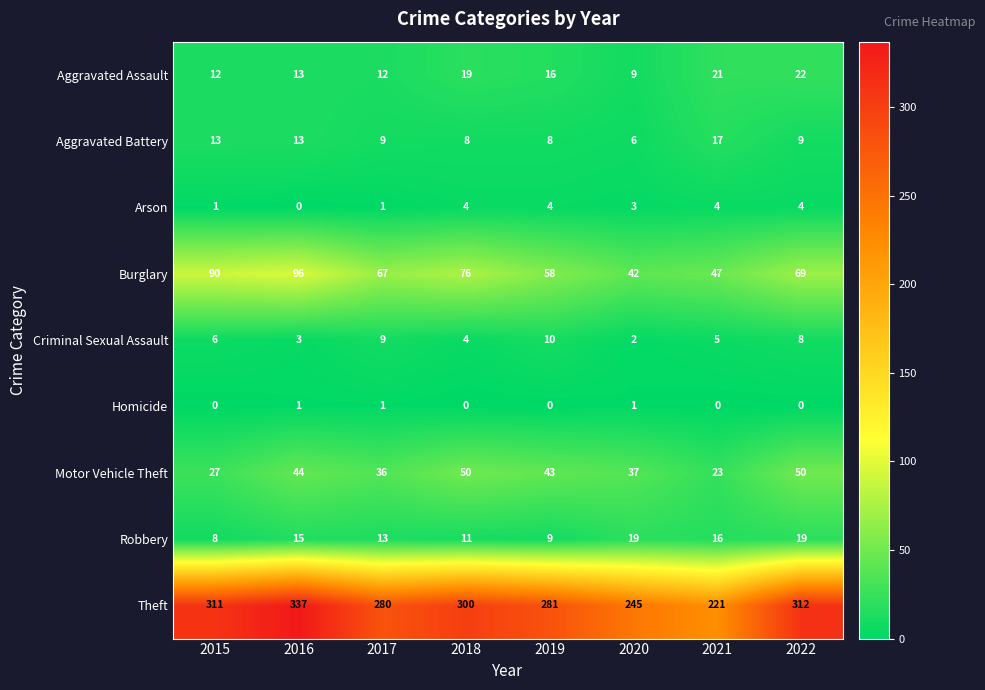

How many values in the Burglary series are below 69?

4